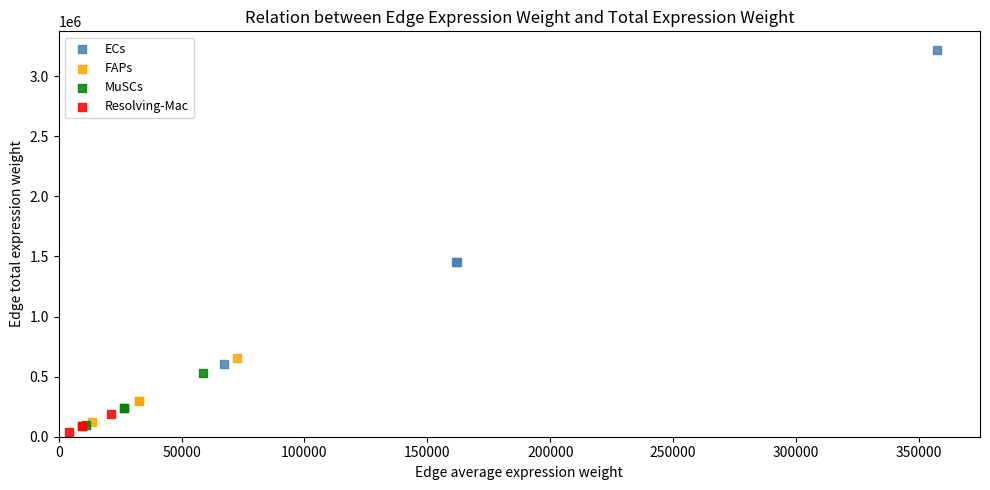

Which series contains the lowest Y value?

Resolving-Mac